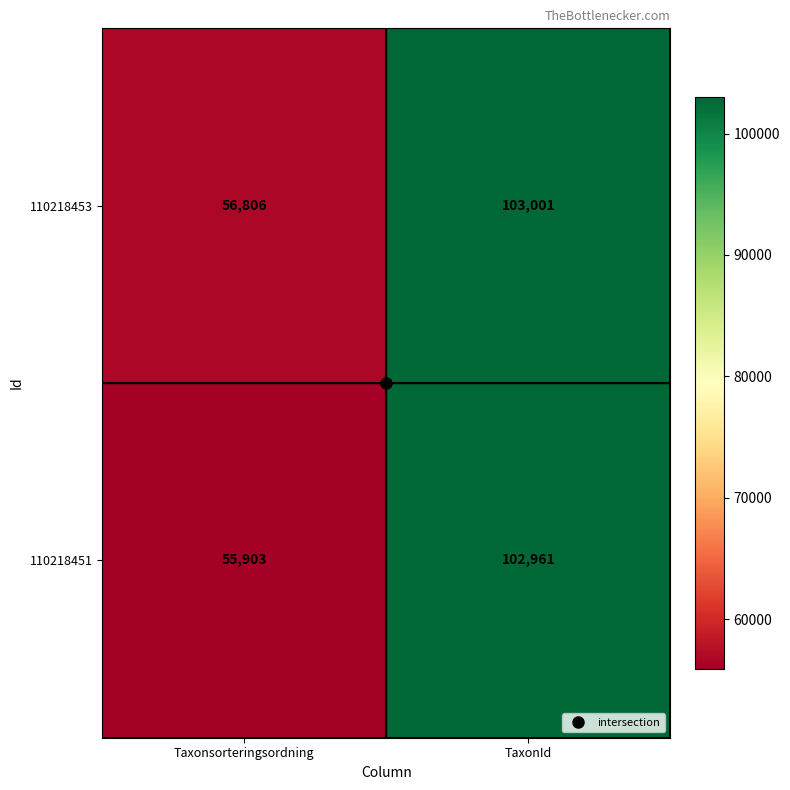

Rank the categories by 110218451 value from highest to lowest.

TaxonId, Taxonsorteringsordning